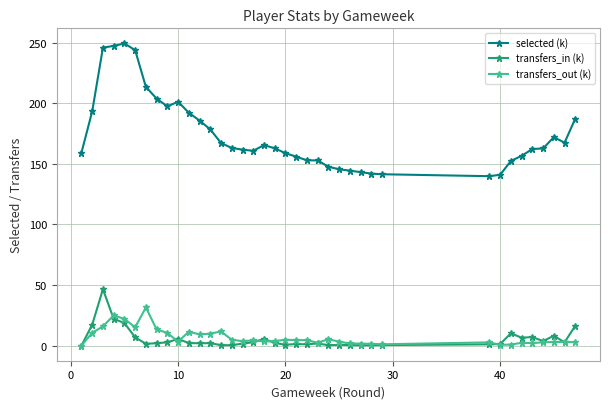

What is the value of the selected (k) point at the 32nd from the left?

152.4